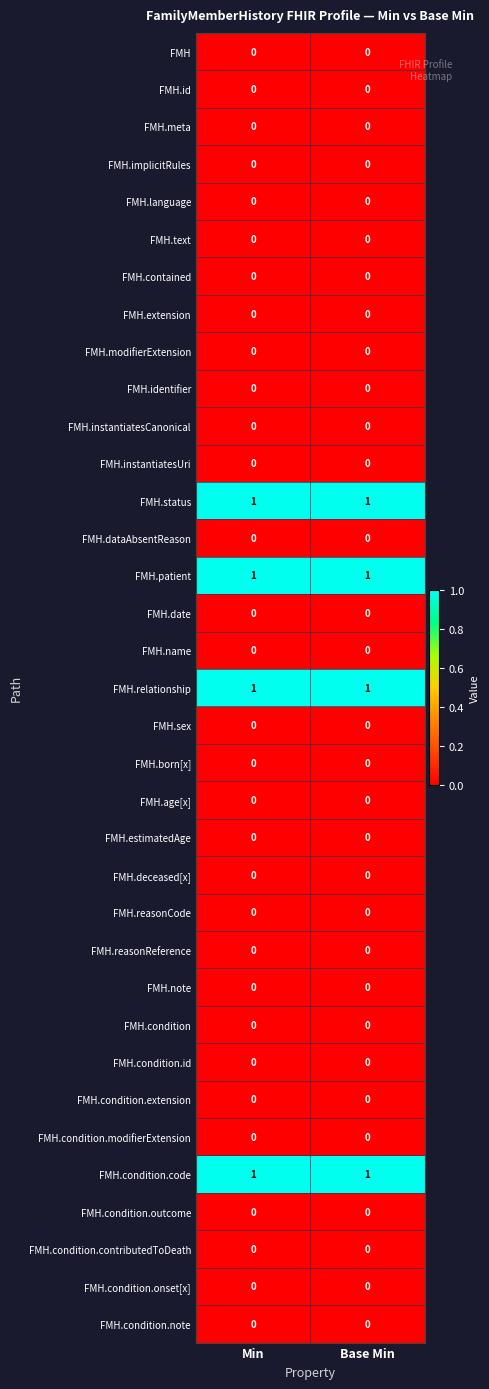

What is the total value across all series at Base Min?

4